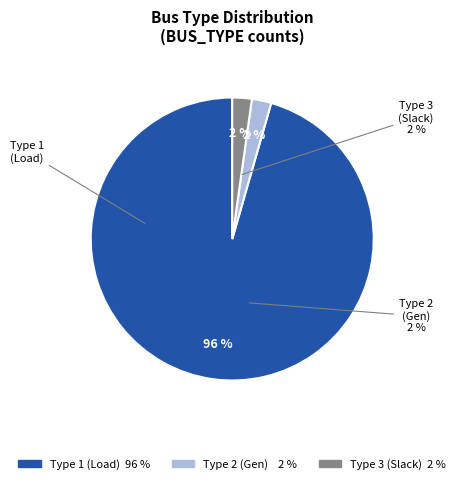

Which category accounts for the majority?

1